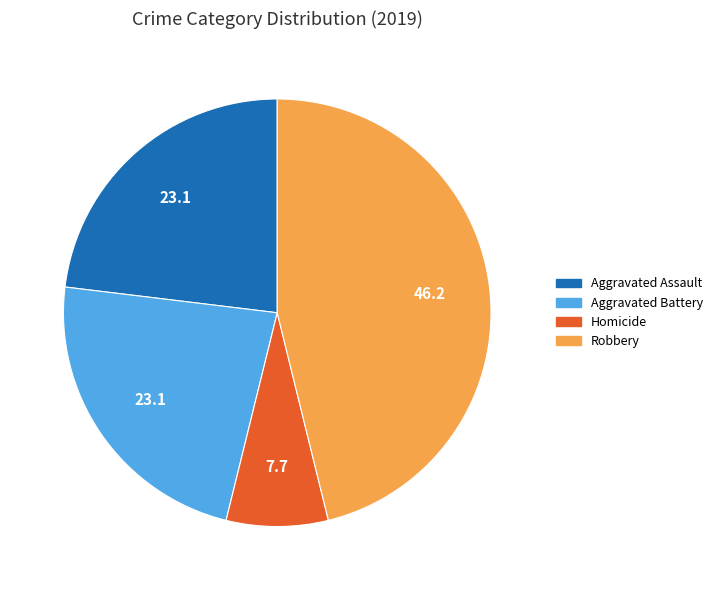

Which category has the smallest portion of the pie?

Homicide